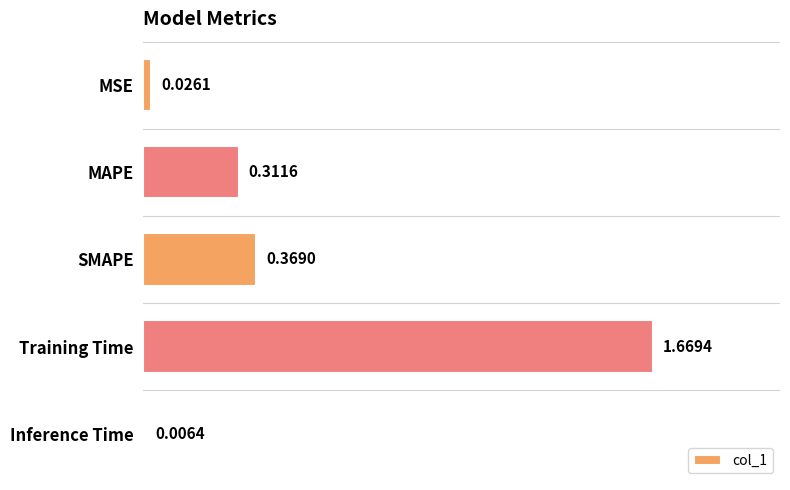

Are the bars horizontal?

Yes